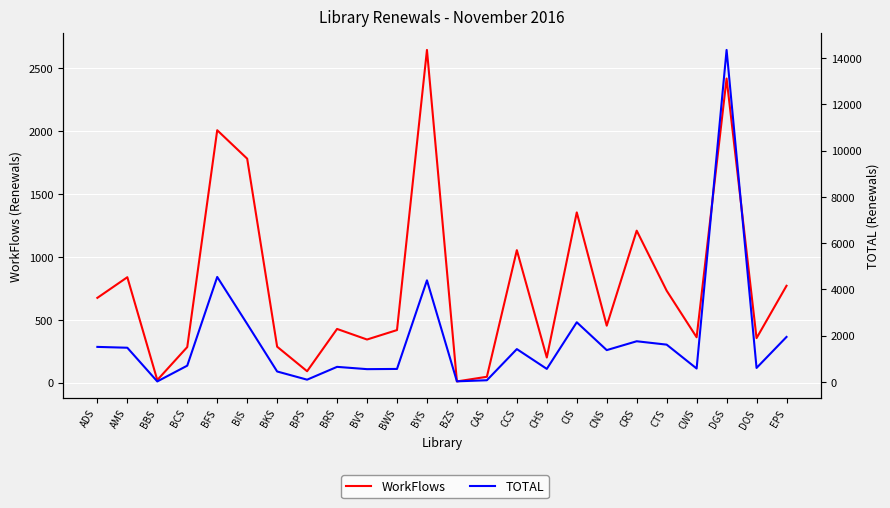

Where is the first local minimum for WorkFlows?

BBS